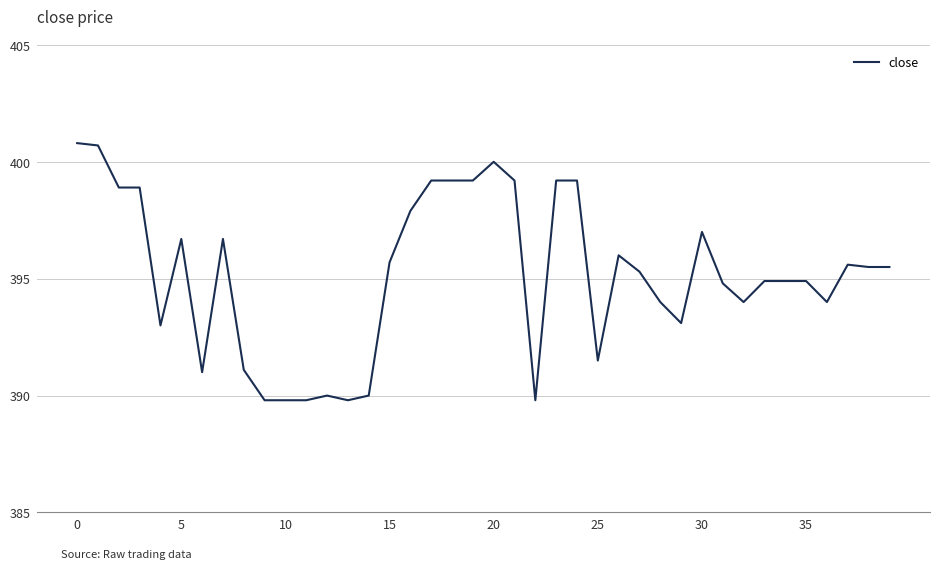

Reading right to left, extract all data points from this chart.

395.5	395.5	395.6	394.0	394.9	394.9	394.9	394.0	394.8	397.0	393.1	394.0	395.3	396.0	391.5	399.2	399.2	389.8	399.2	400.0	399.2	399.2	399.2	397.9	395.7	390.0	389.8	390.0	389.8	389.8	389.8	391.1	396.7	391.0	396.7	393.0	398.9	398.9	400.7	400.8